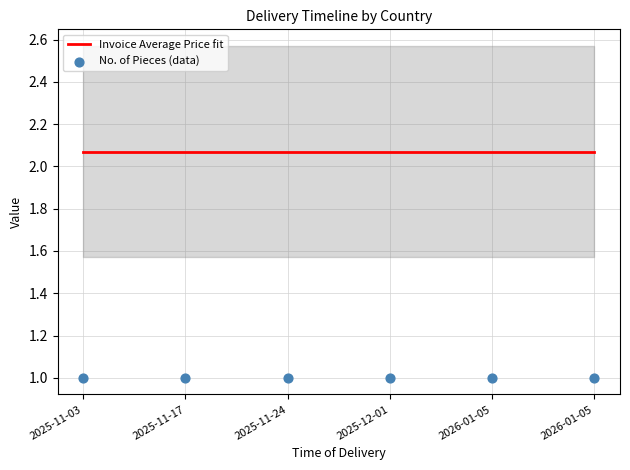

What are all the series names shown in the legend?

Invoice Average Price fit, No. of Pieces (data)